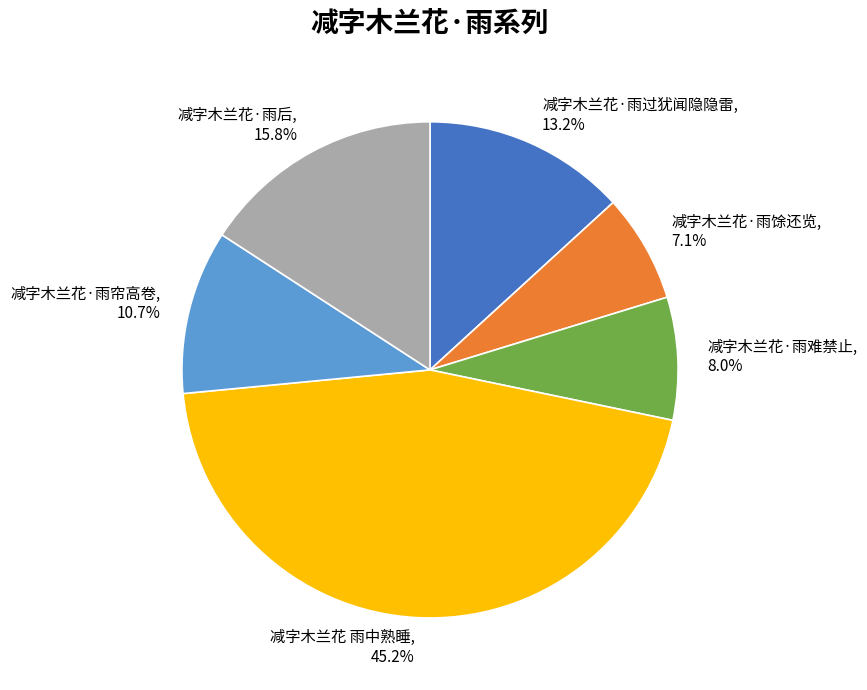

To the nearest percent, what percentage of the pie is 减字木兰花 雨中熟睡?

45%